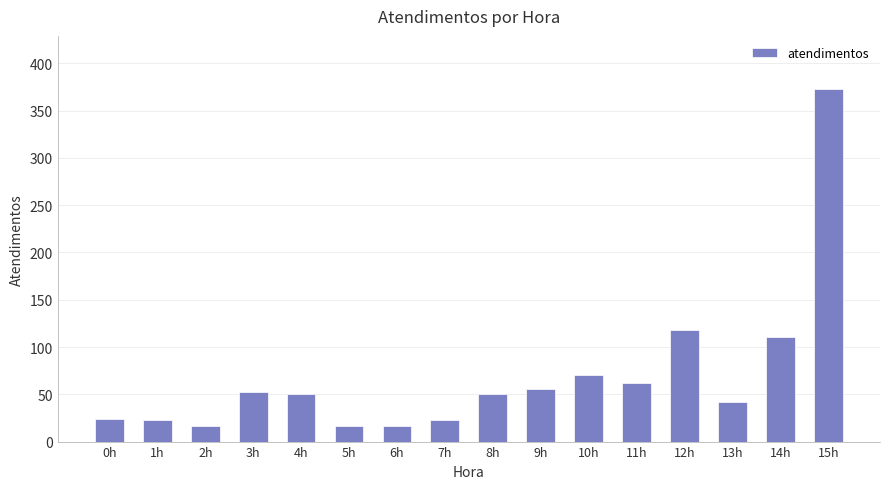

At which label does the data first exceed 50?

3h